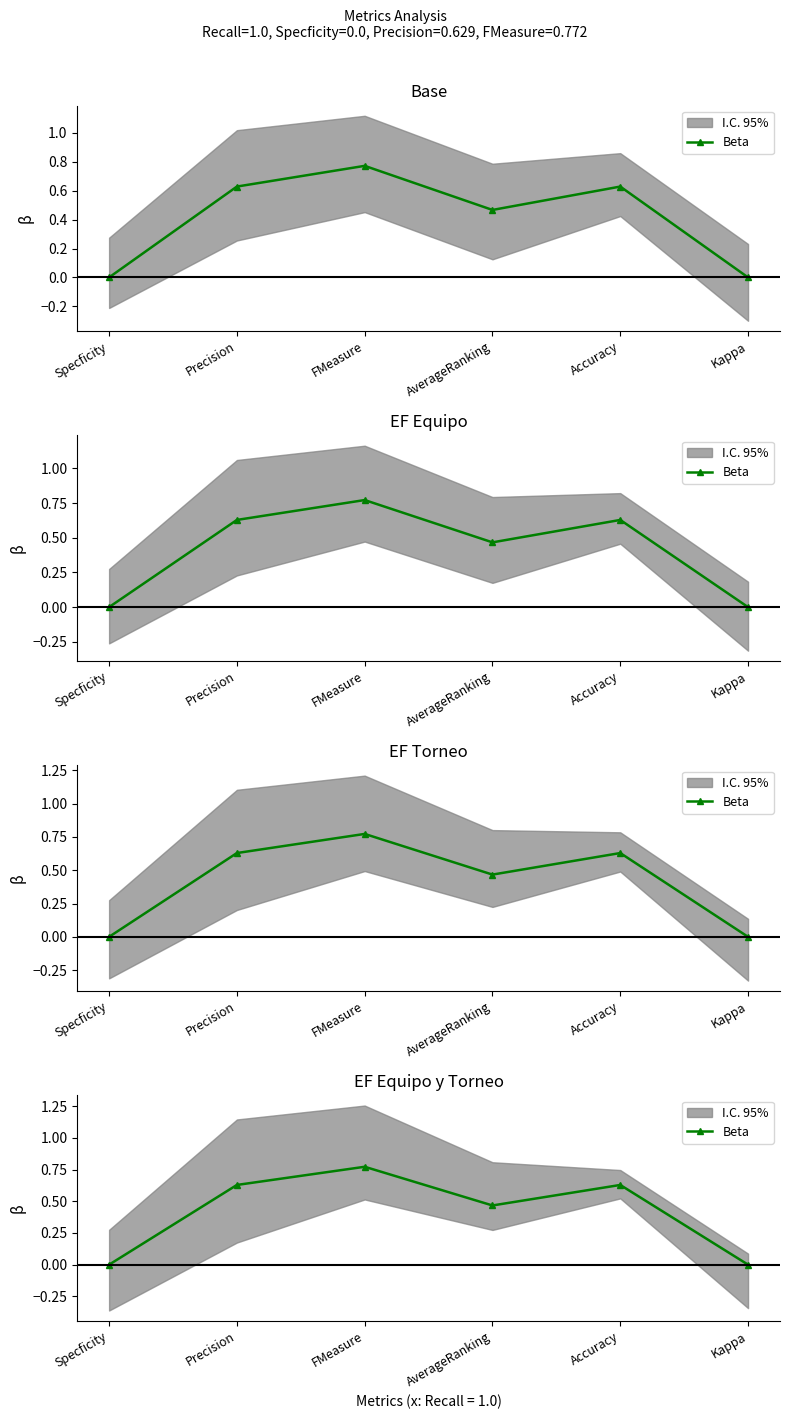

What is the label of the 5th point from the left?

Accuracy